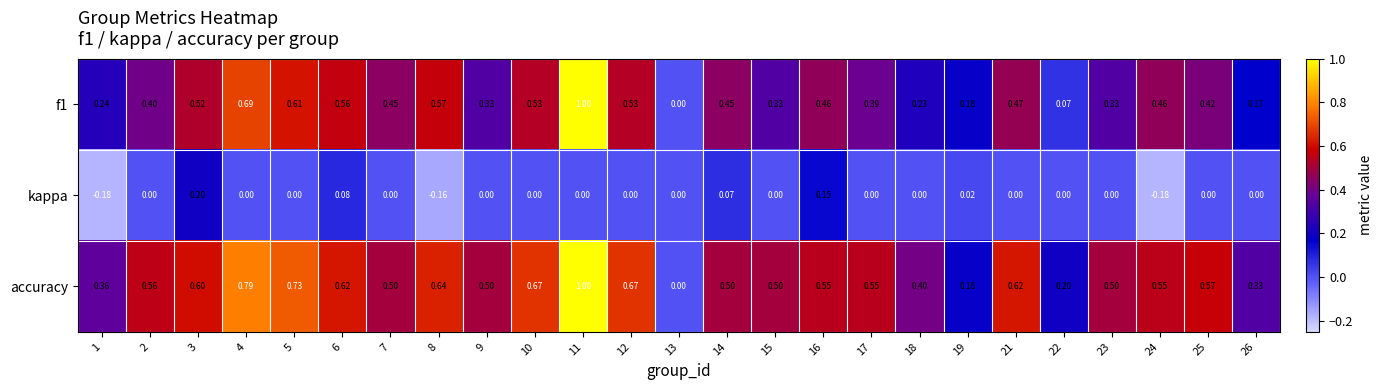

What is the total value across all series at 26?

0.5